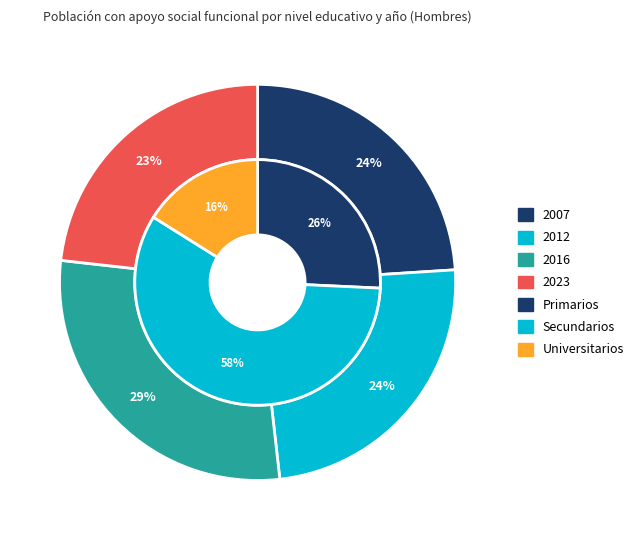

Is there any slice that represents more than half of the pie?

No